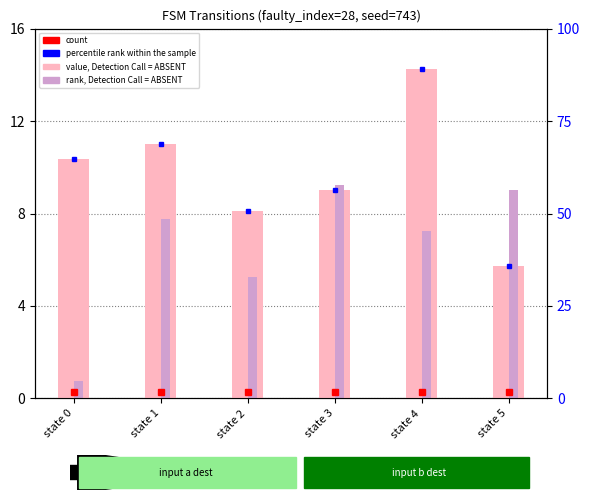

Which category has the lowest value across all series?

state 0